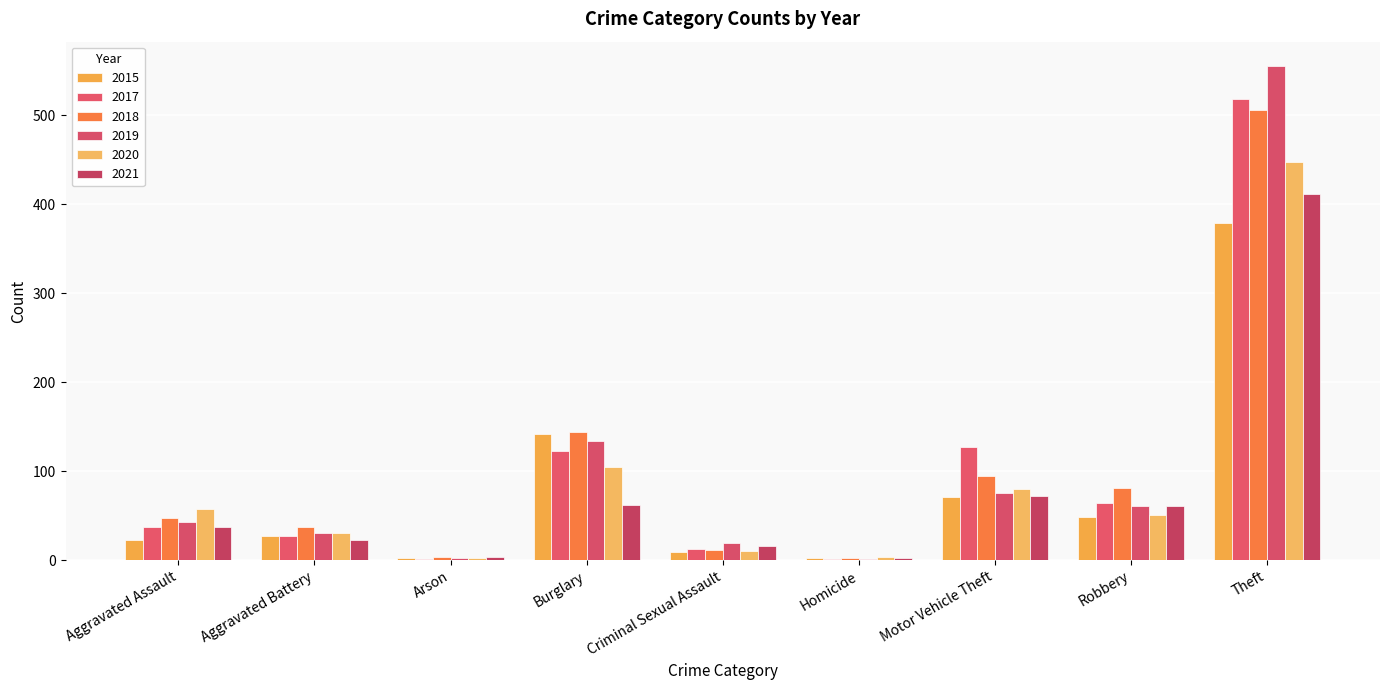

What are all the series names shown in the legend?

2015, 2017, 2018, 2019, 2020, 2021